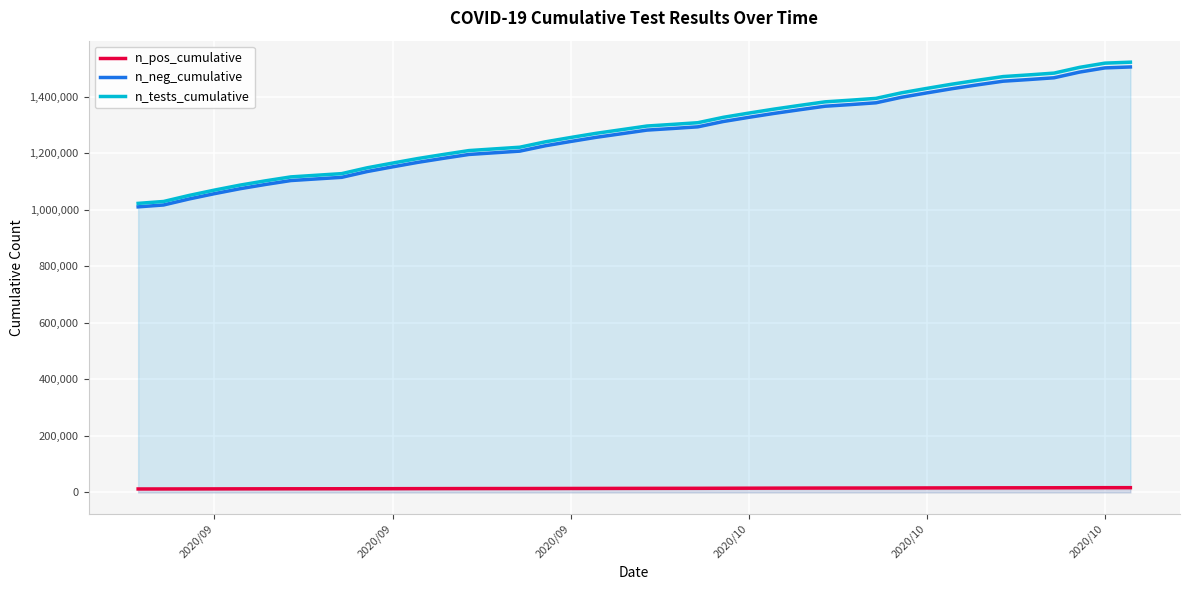

What are all the series names shown in the legend?

n_pos_cumulative, n_neg_cumulative, n_tests_cumulative